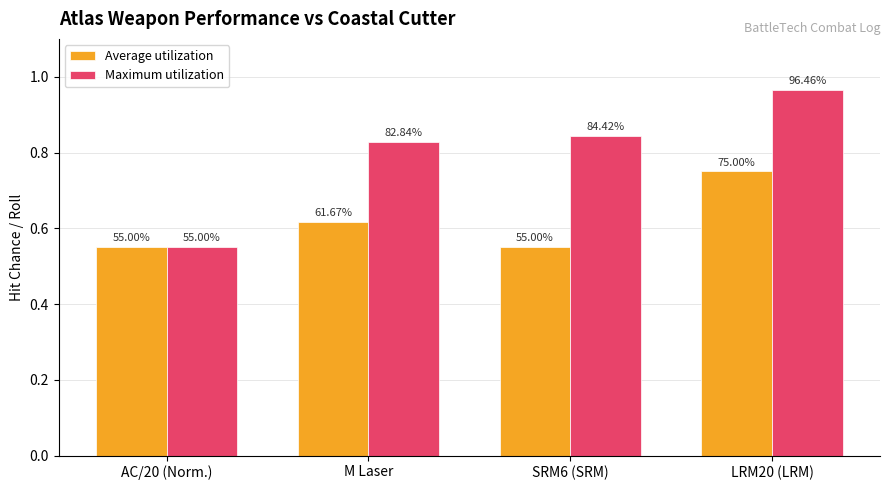

How many bars are there in each group?

2